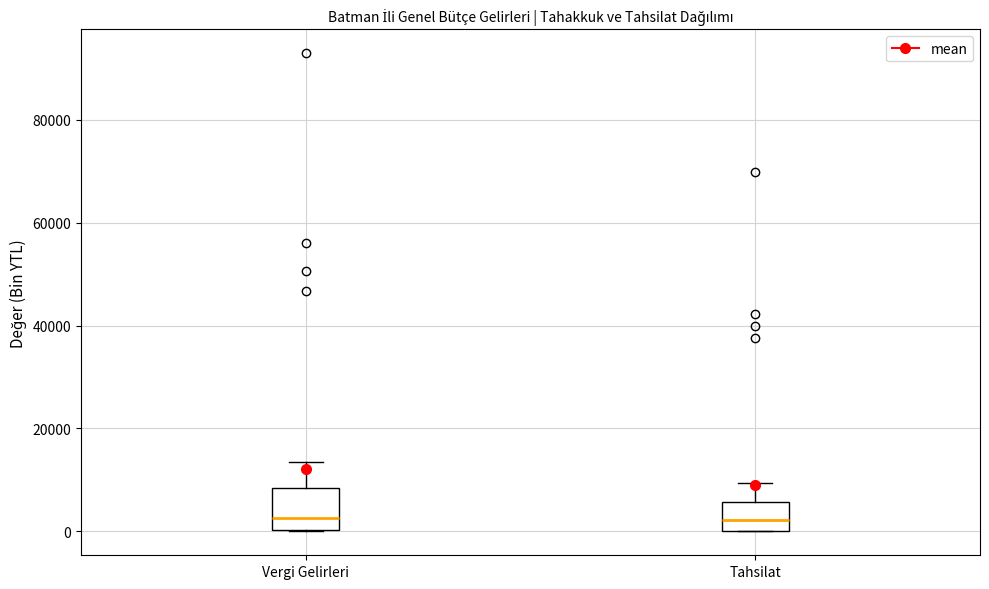

Where does the upper whisker of the box for Vergi Gelirleri end on the y-axis? The values are not printed on the chart, so give them approximately, as read against the axis.

14000